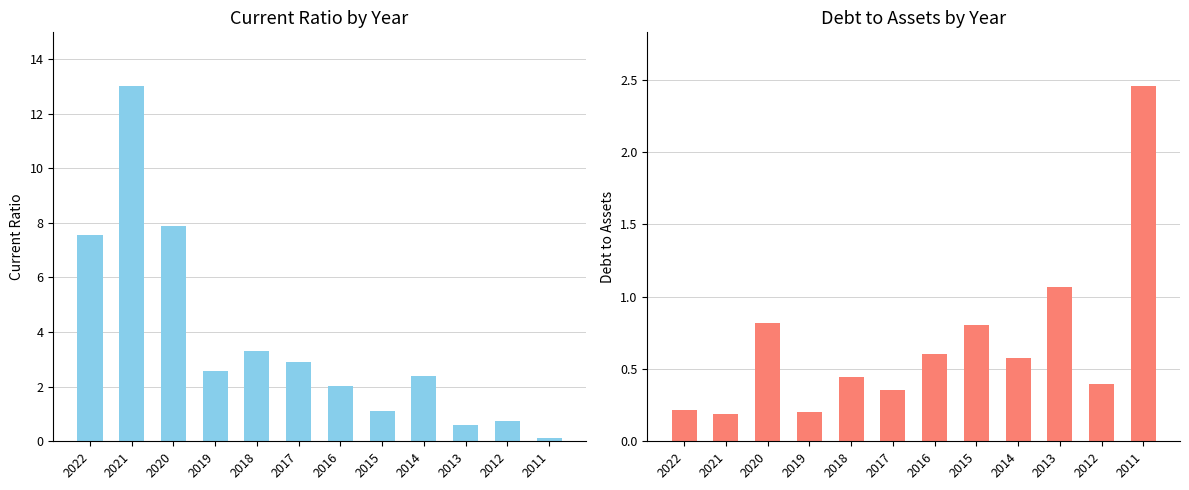

The debtToAssets series shows 0.8 at 2016. True or false?

False